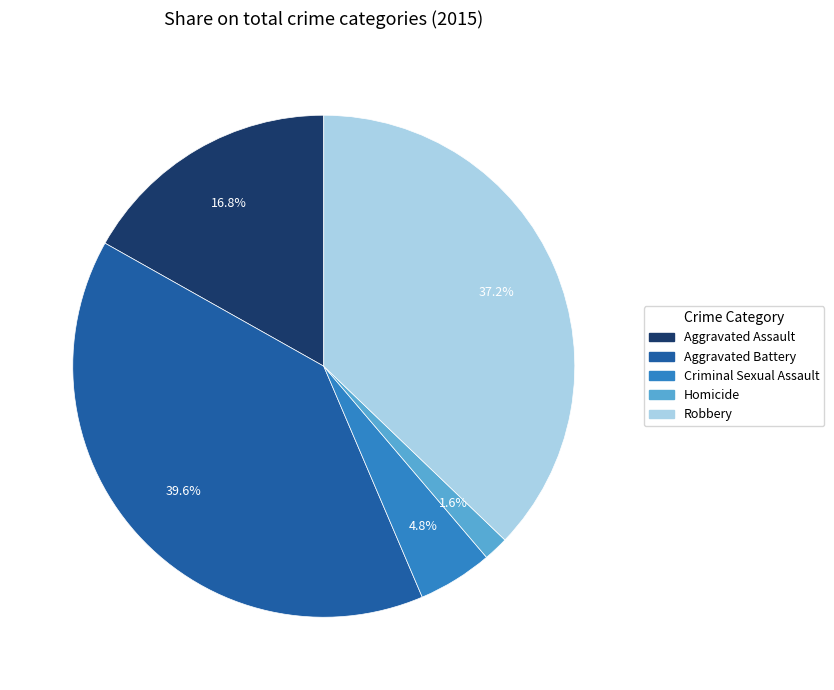

Rank the categories by value from lowest to highest.

Homicide, Criminal Sexual Assault, Aggravated Assault, Robbery, Aggravated Battery